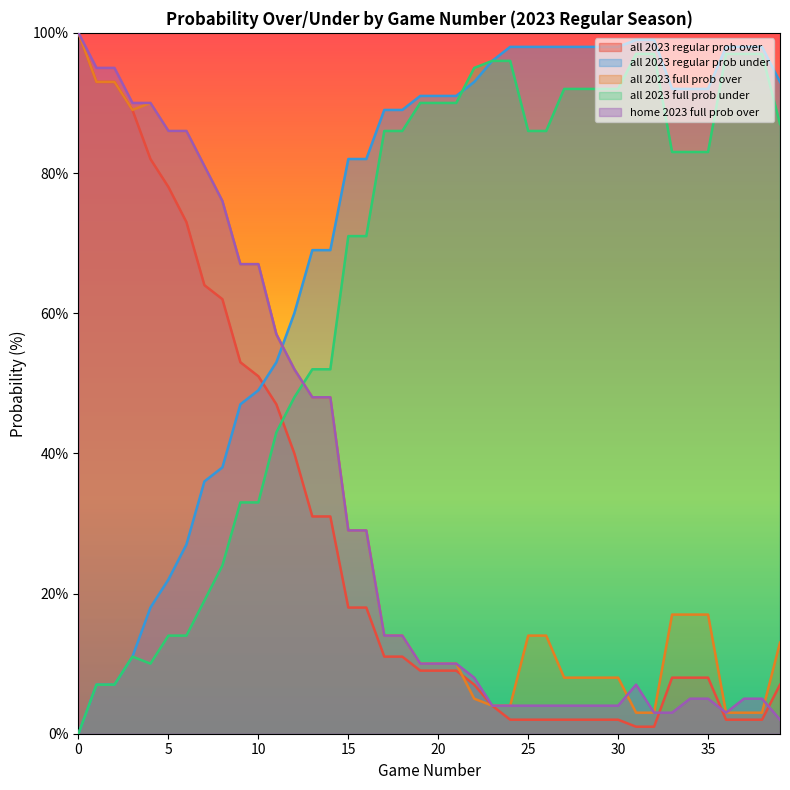

Does the chart display data point markers on the line(s)?

No